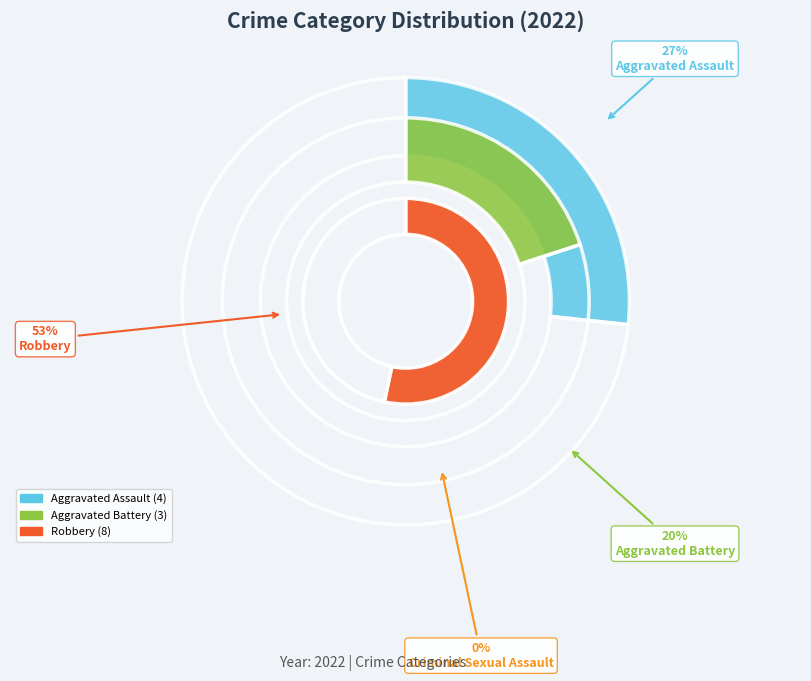

Rank the categories by value from lowest to highest.

Criminal Sexual Assault, Aggravated Battery, Aggravated Assault, Robbery